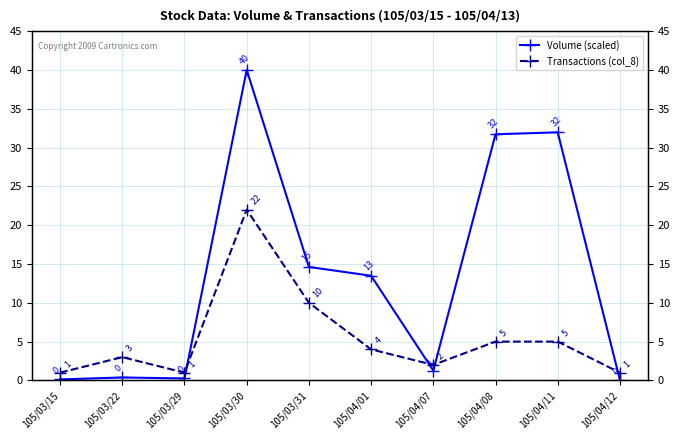

The value of Transactions (col_8) at 105/04/01 is 6.0. True or false?

False